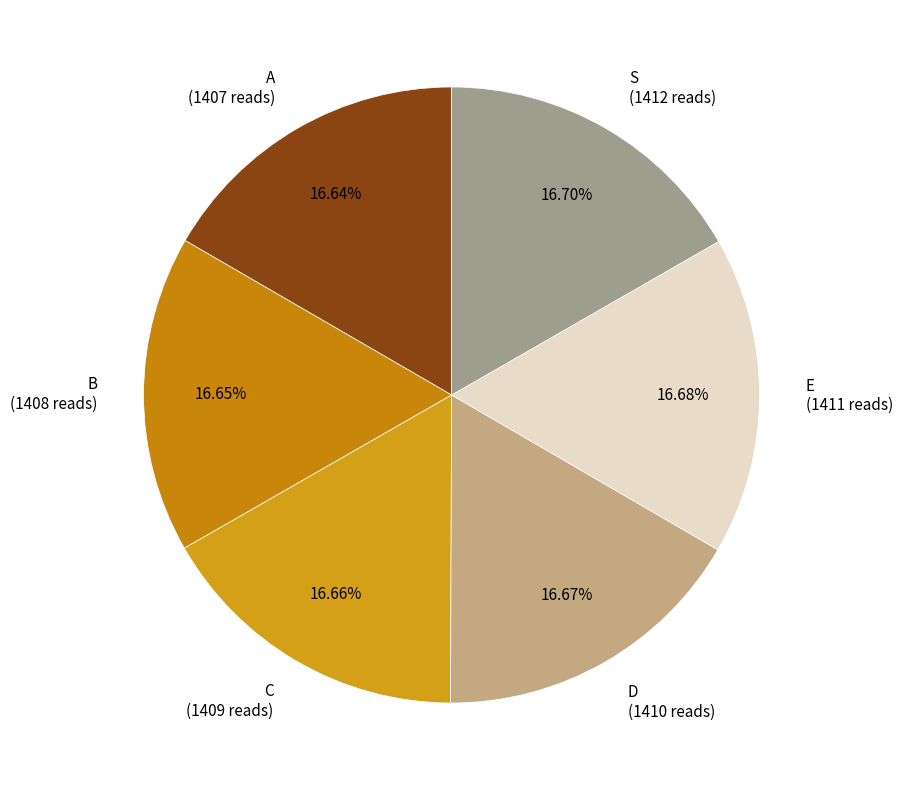

How much of the chart is everything except E?

83.3%